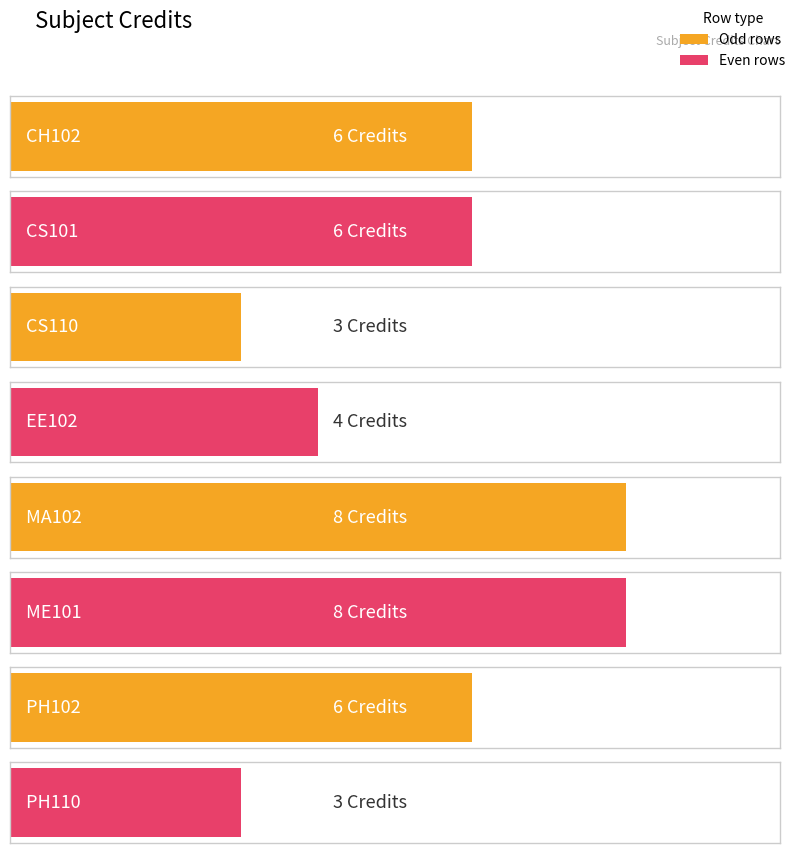

What is the change in value from CH102 to MA102?

+2